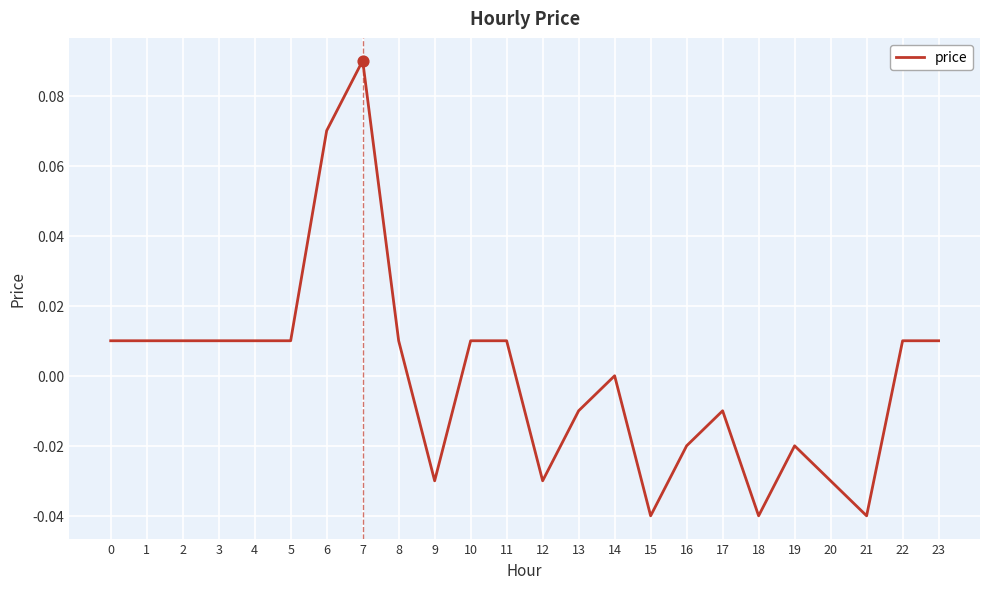

True or false: the data shows 0.0 at 0.

True